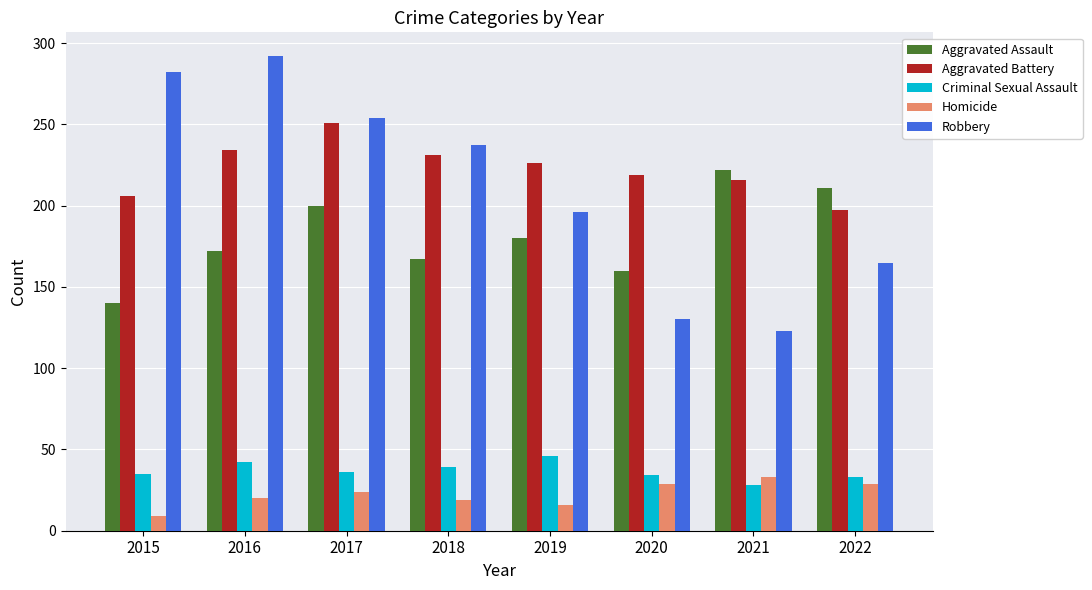

At which label does Homicide reach its peak?

2021